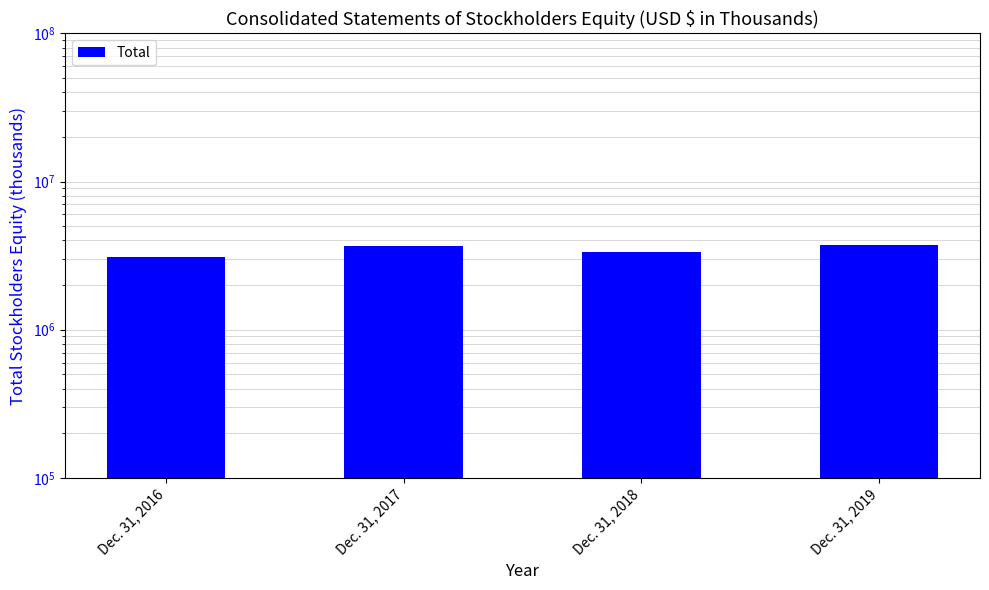

List the labels in order of value, smallest first.

Dec. 31, 2016, Dec. 31, 2018, Dec. 31, 2017, Dec. 31, 2019